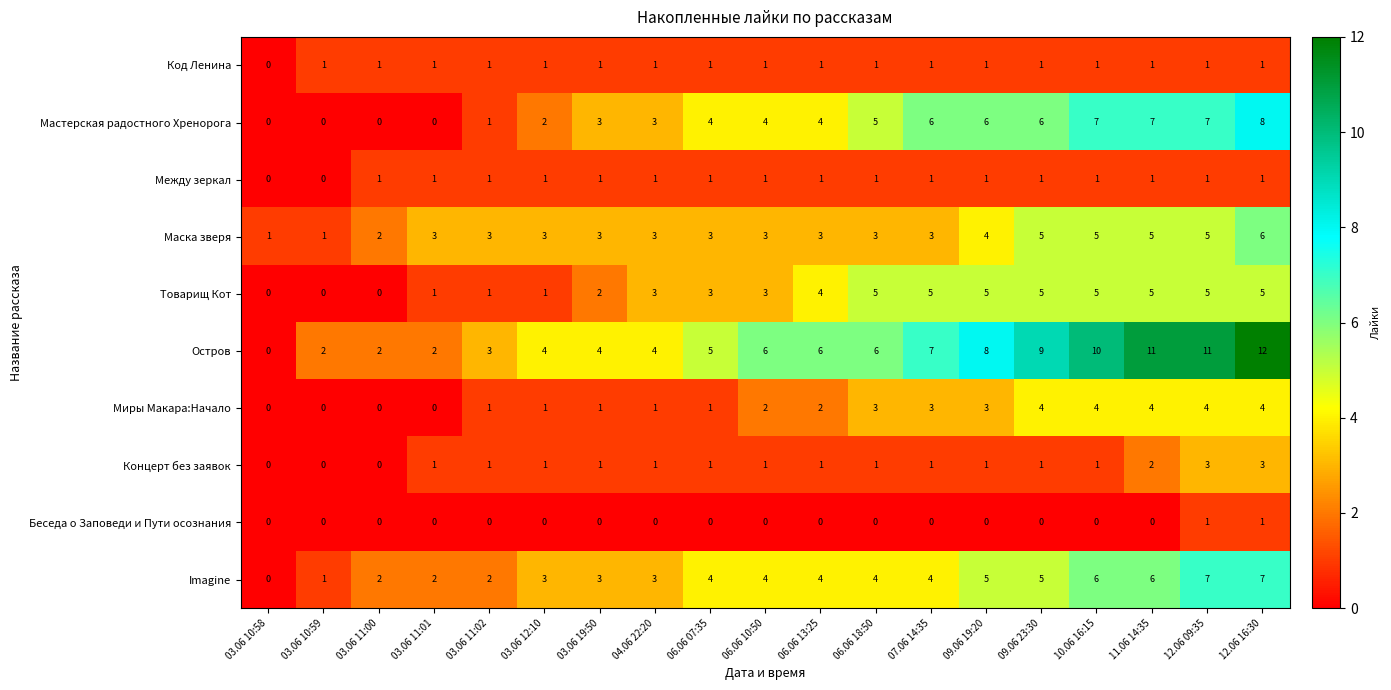

What is the sum of all Товарищ Кот values?

58